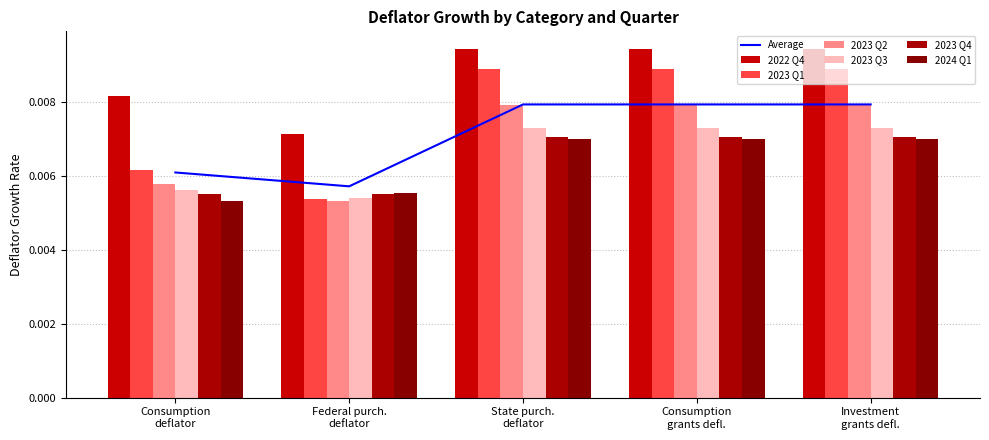

How many groups of bars are there?

5